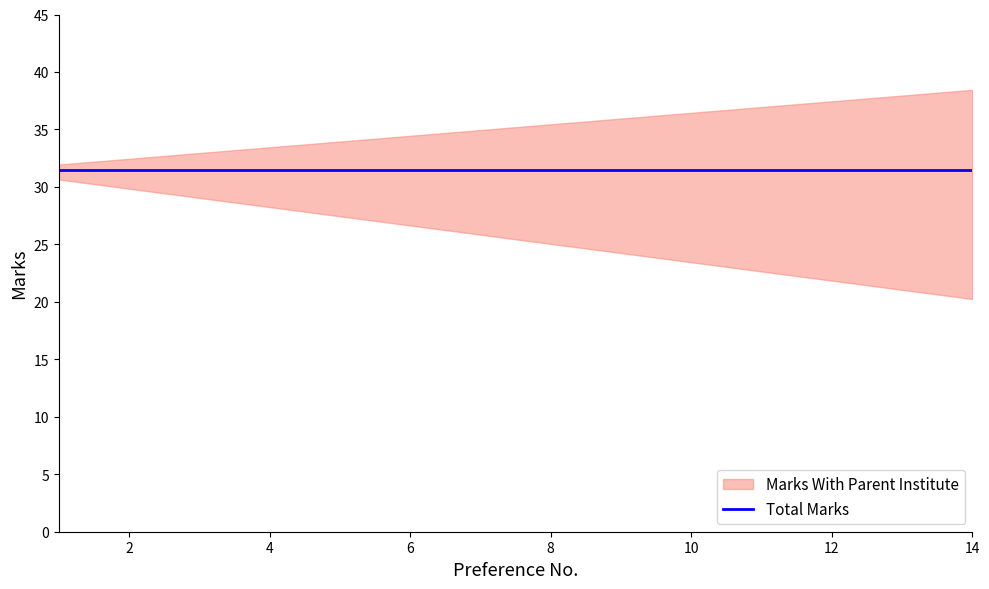

What is the average value of the Total Marks series?

31.4